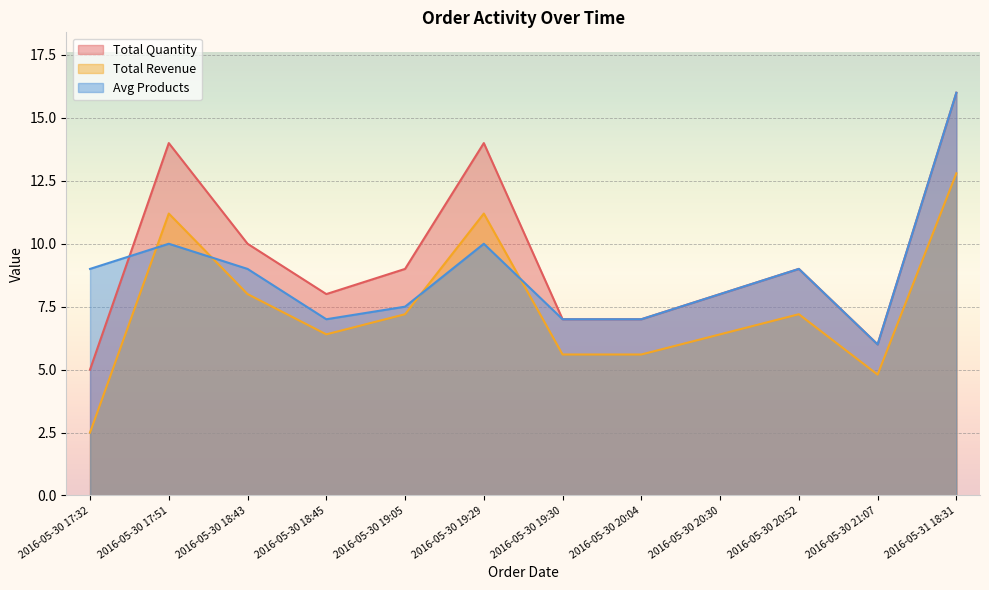

What is the sum of all Avg Products values?

105.5